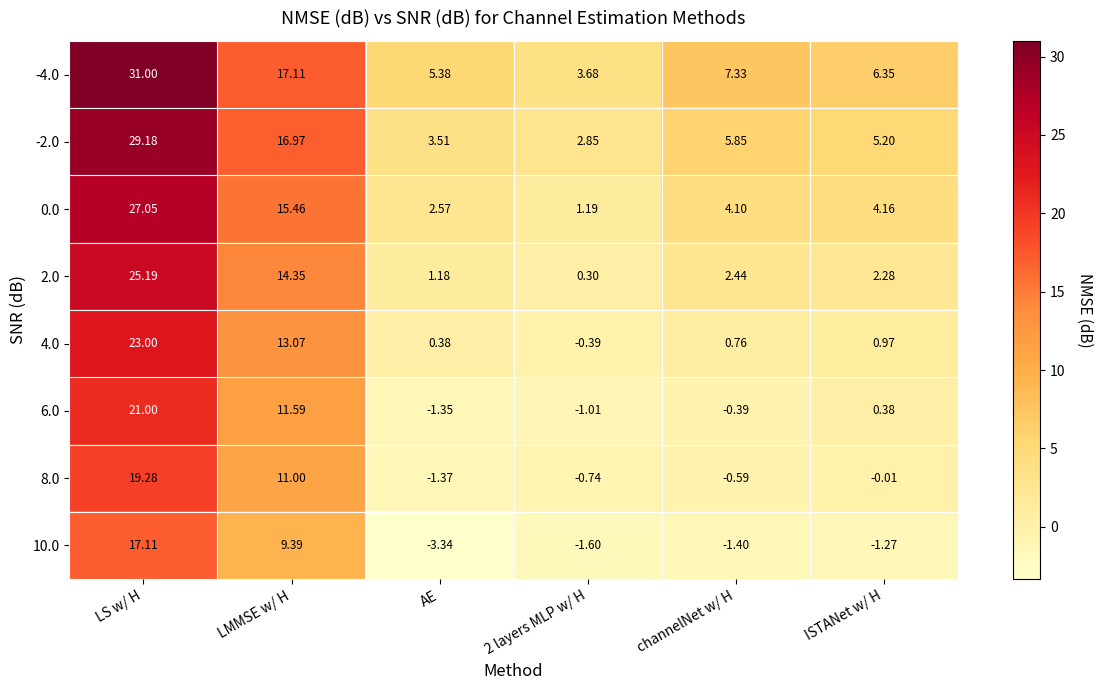

Which category has the highest value across all series?

LS w/ H